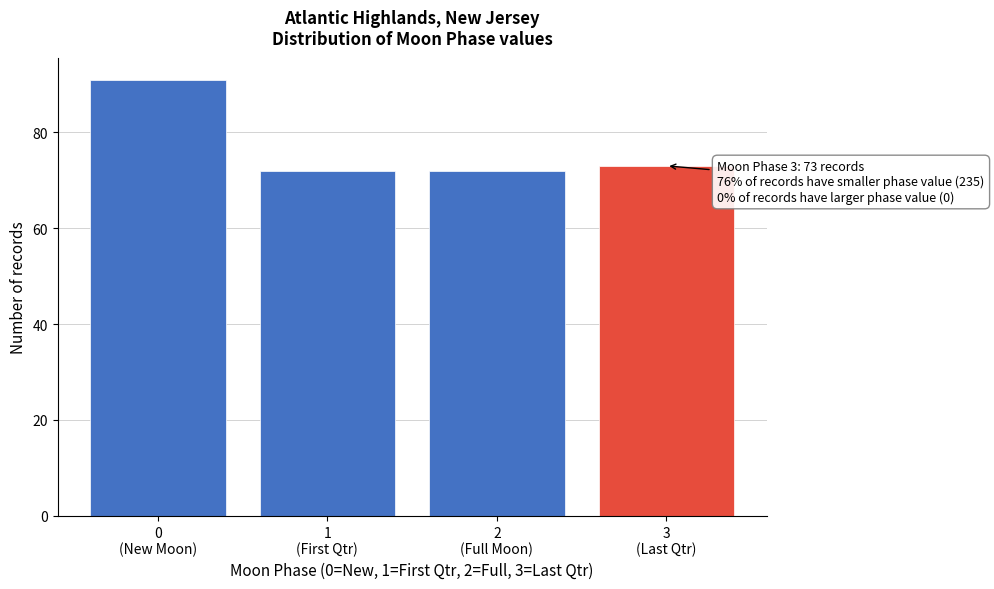

Reading left to right, extract all data points from this chart.

91	72	72	73